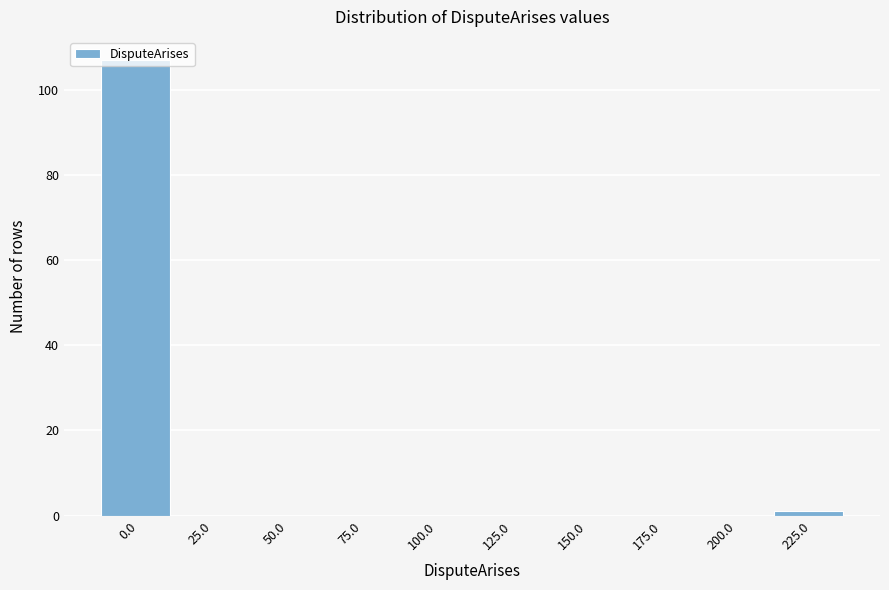

What is the greatest value displayed?

107